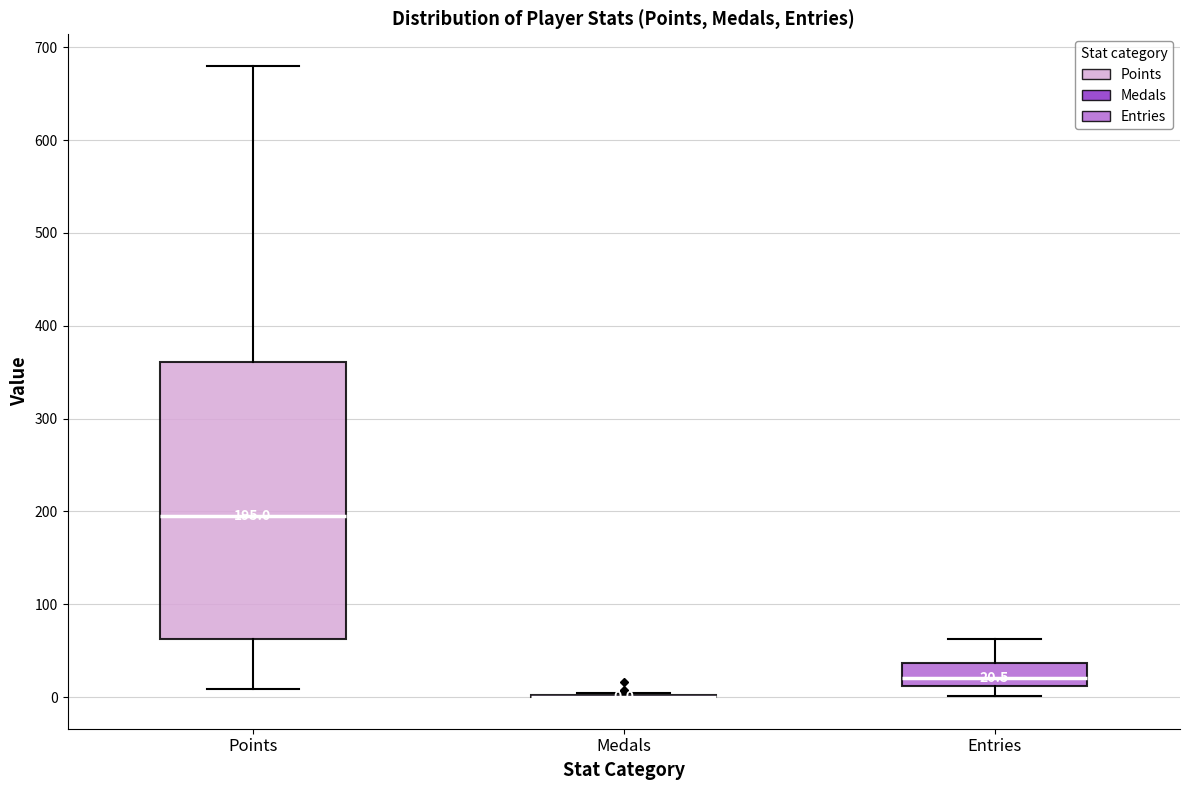

Comparing the boxes themselves (not the whiskers), which one is the tallest?

Points